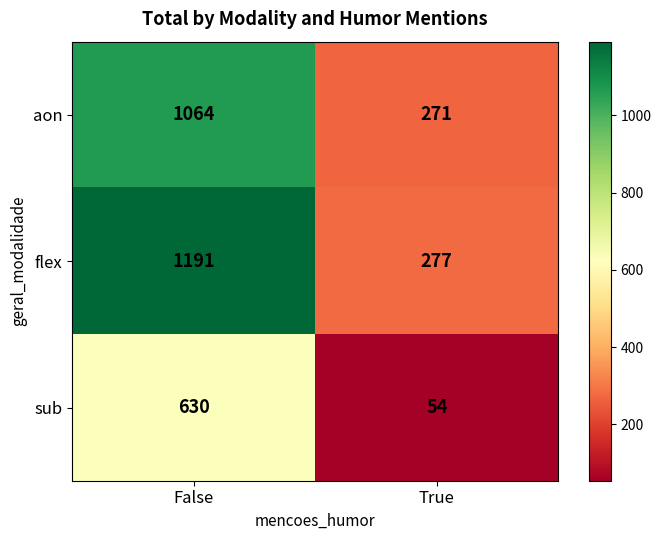

Which series has the largest range (max minus min)?

flex